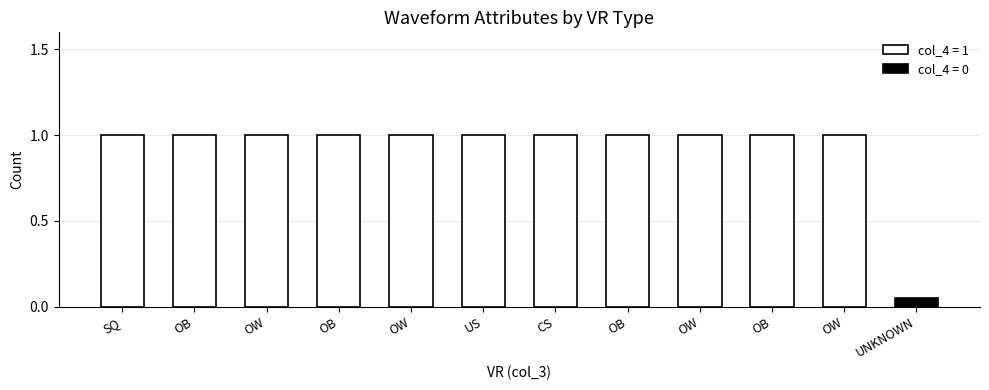

How many bars are there in total?

12